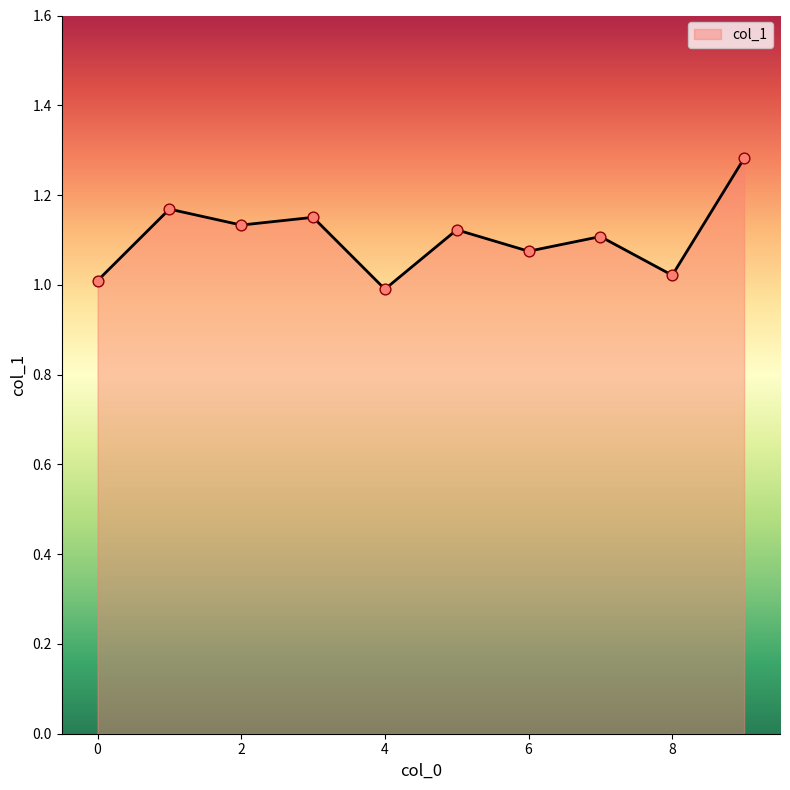

What is the difference between the maximum and minimum values?

0.3